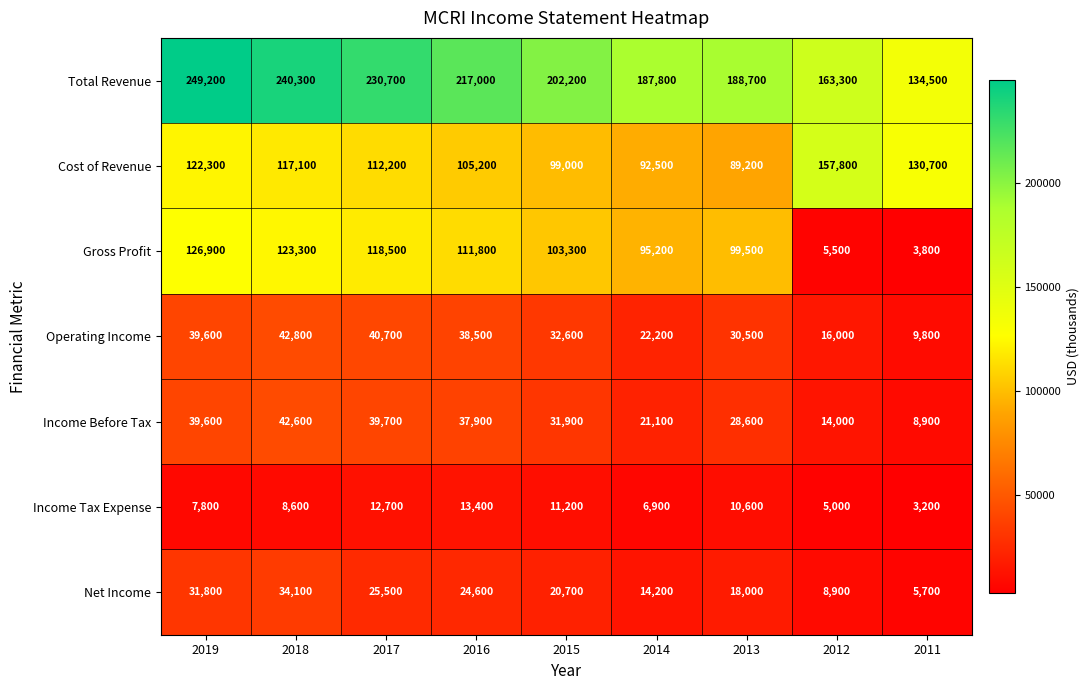

What is the difference between the Income Tax Expense values at 2015 and 2014?

4300